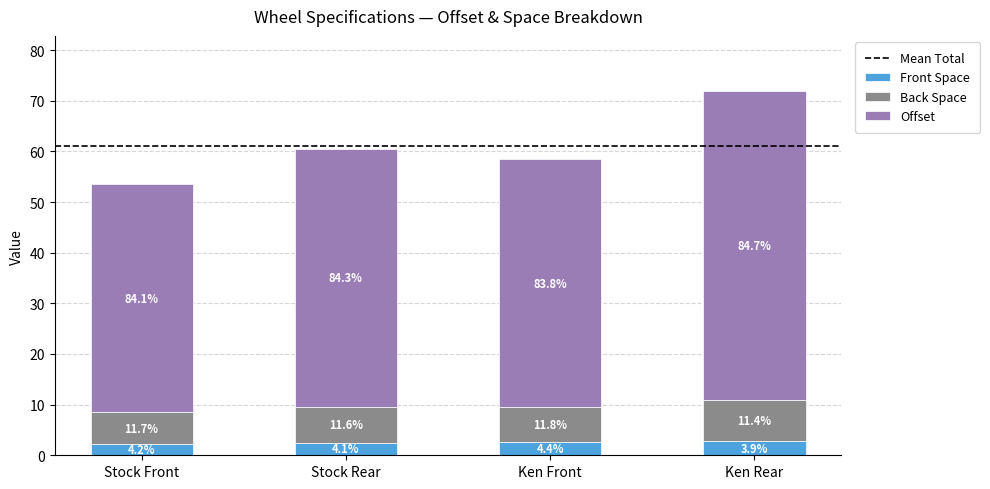

How many bars are there in total?

4